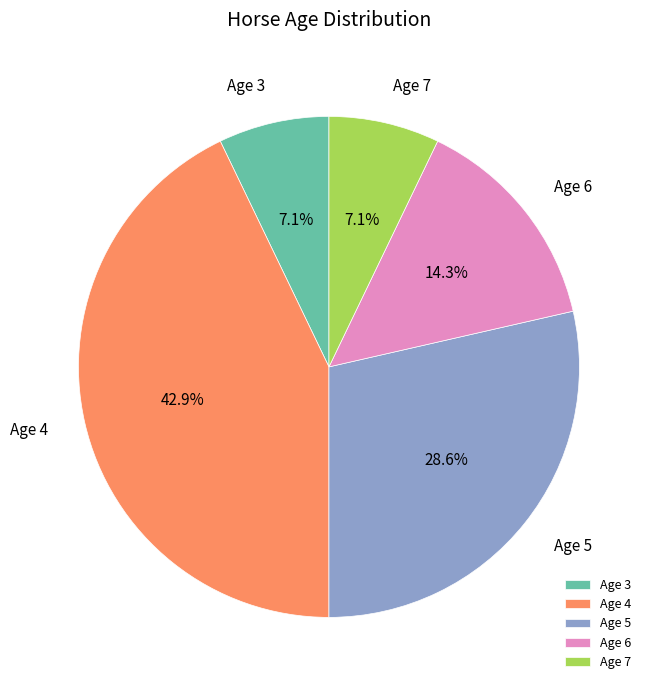

Is Age 7 the majority of the pie?

No